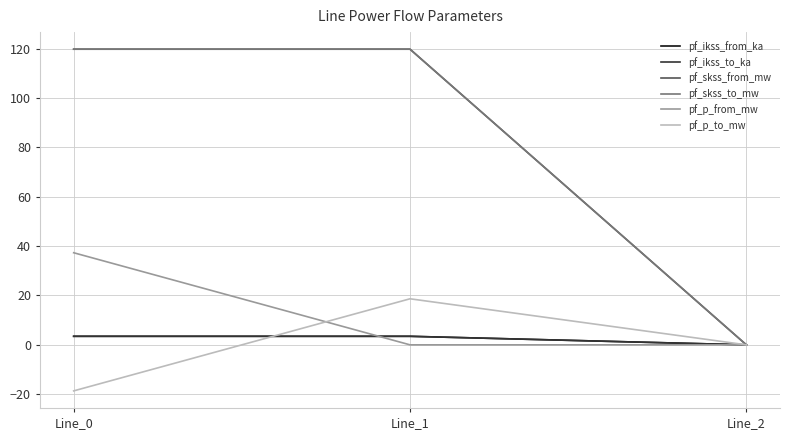

The value of pf_ikss_from_ka at Line_2 is -1.6. True or false?

False